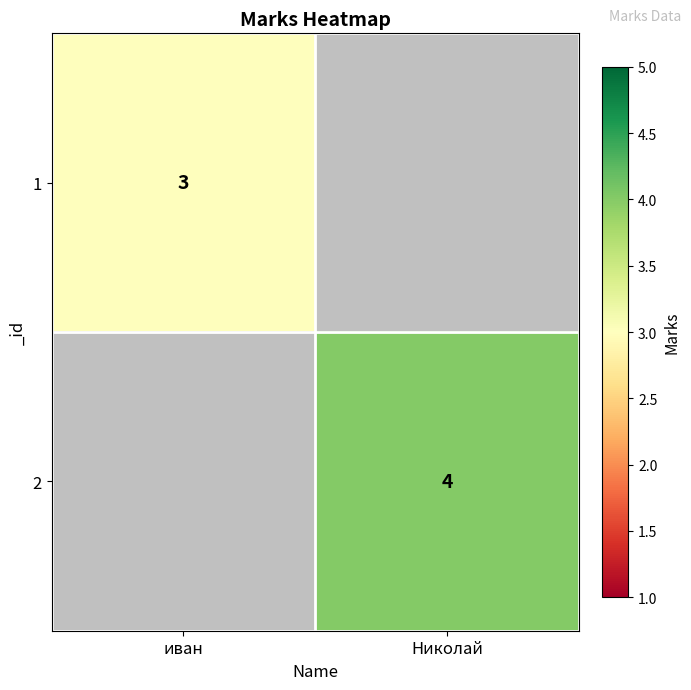

Is it true that 2 equals 6 at Николай?

False